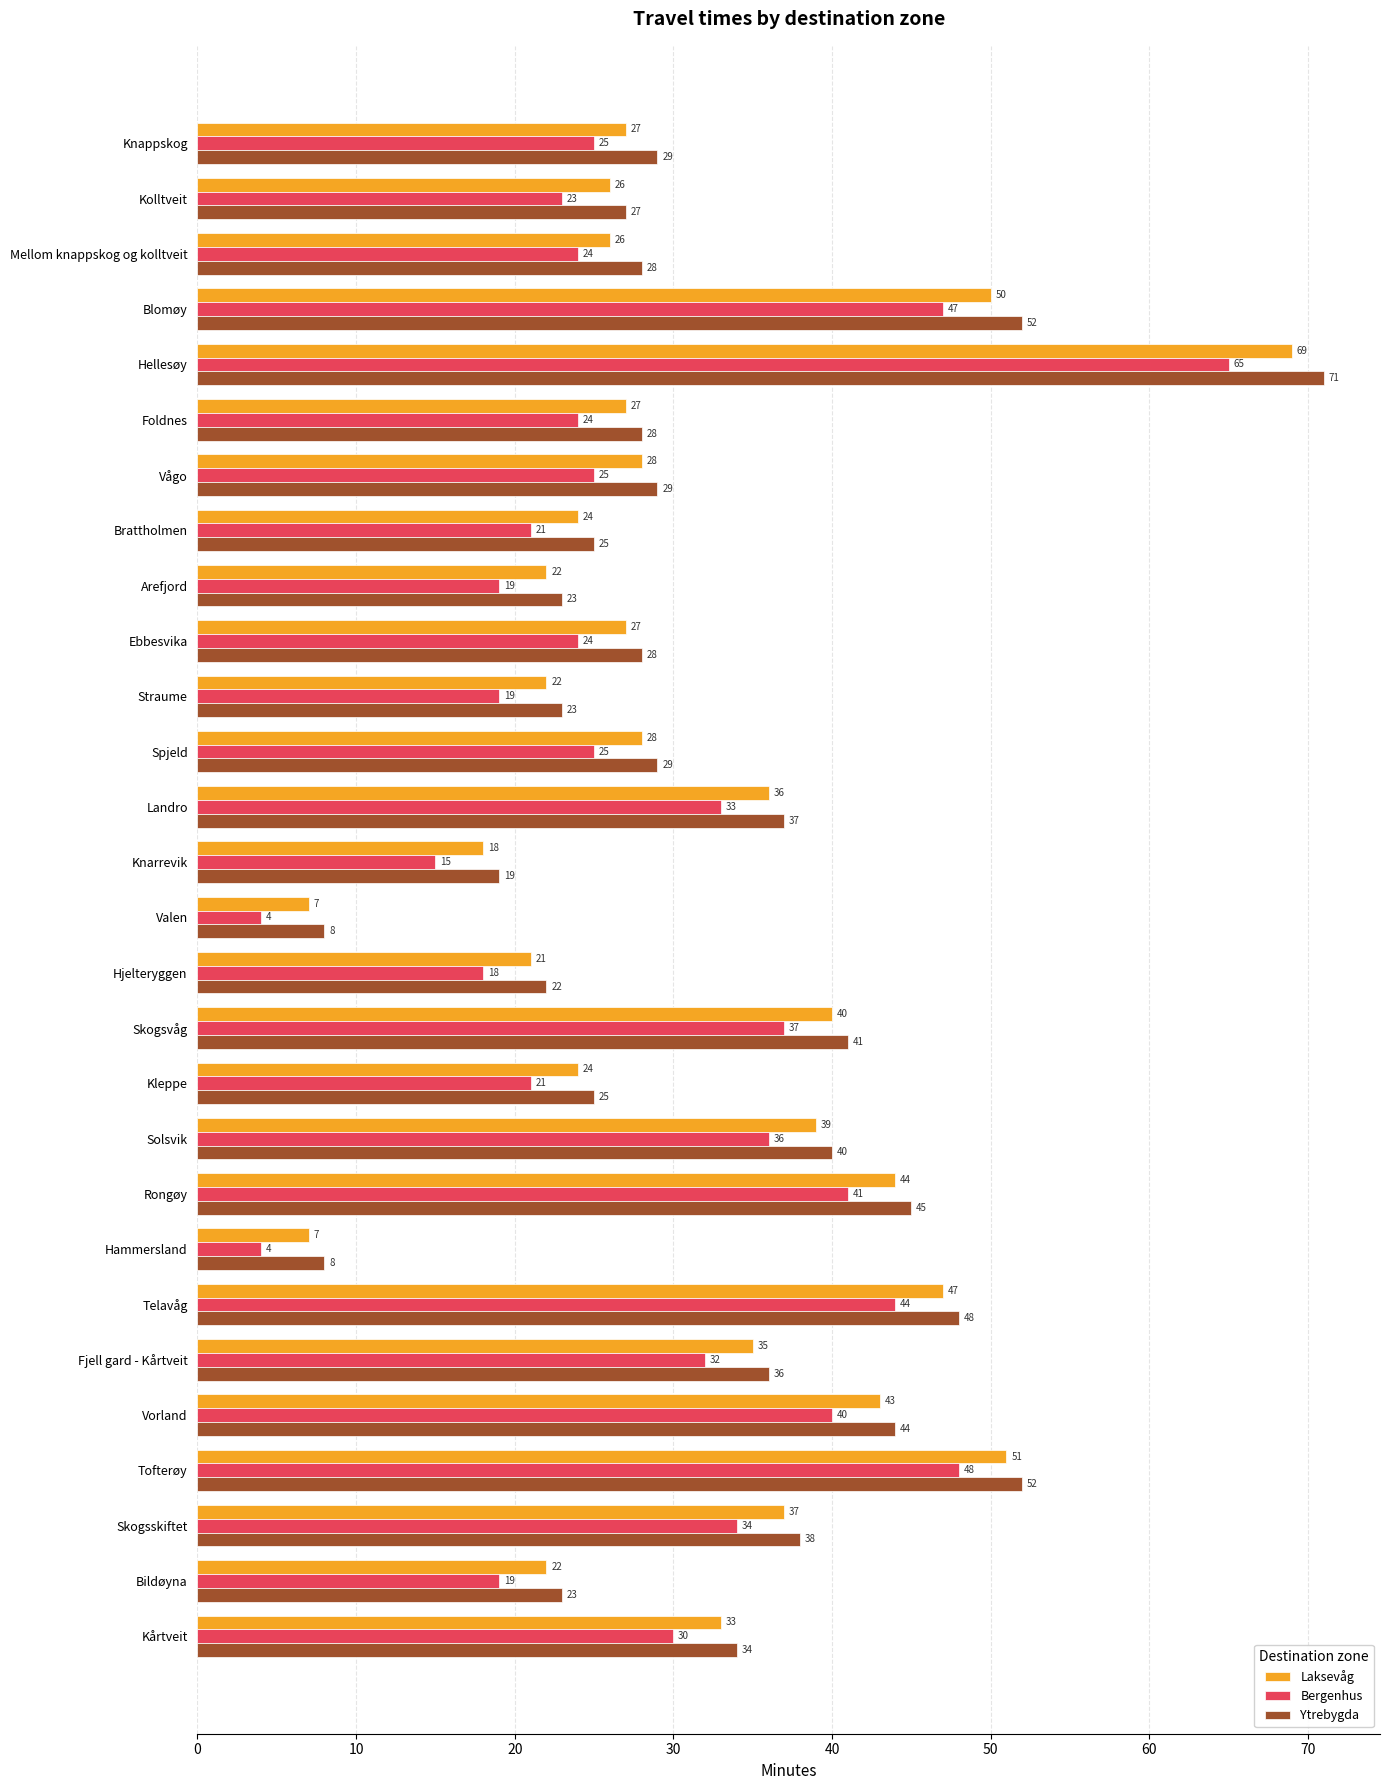

What is the maximum value shown in the chart?

71